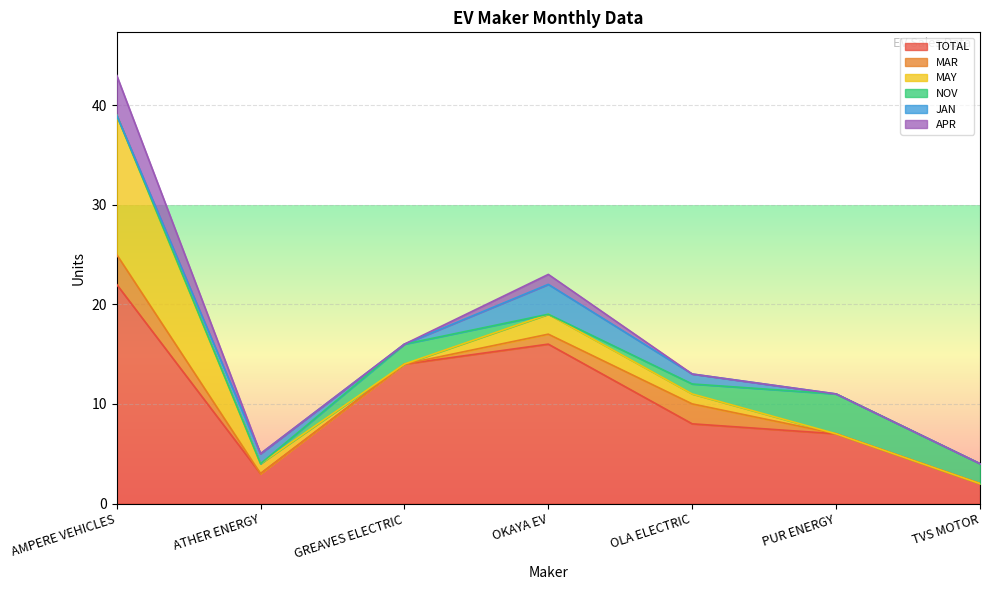

Count the number of data series in this chart.

6